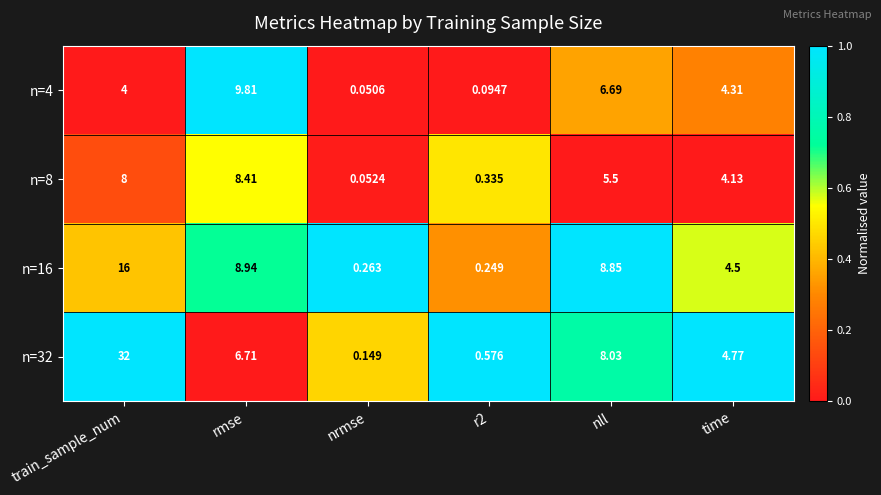

Which category has the lowest value across all series?

nrmse